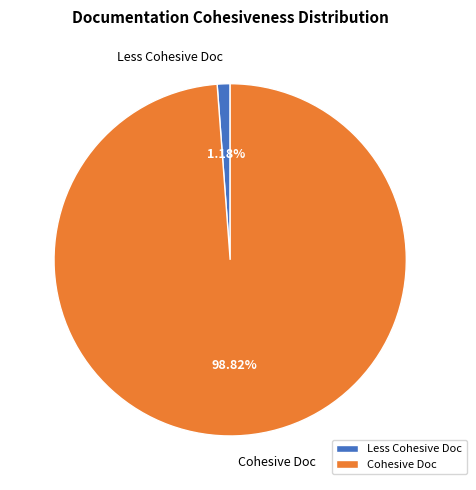

Combined, do Cohesive Doc and Less Cohesive Doc account for over 50%?

Yes